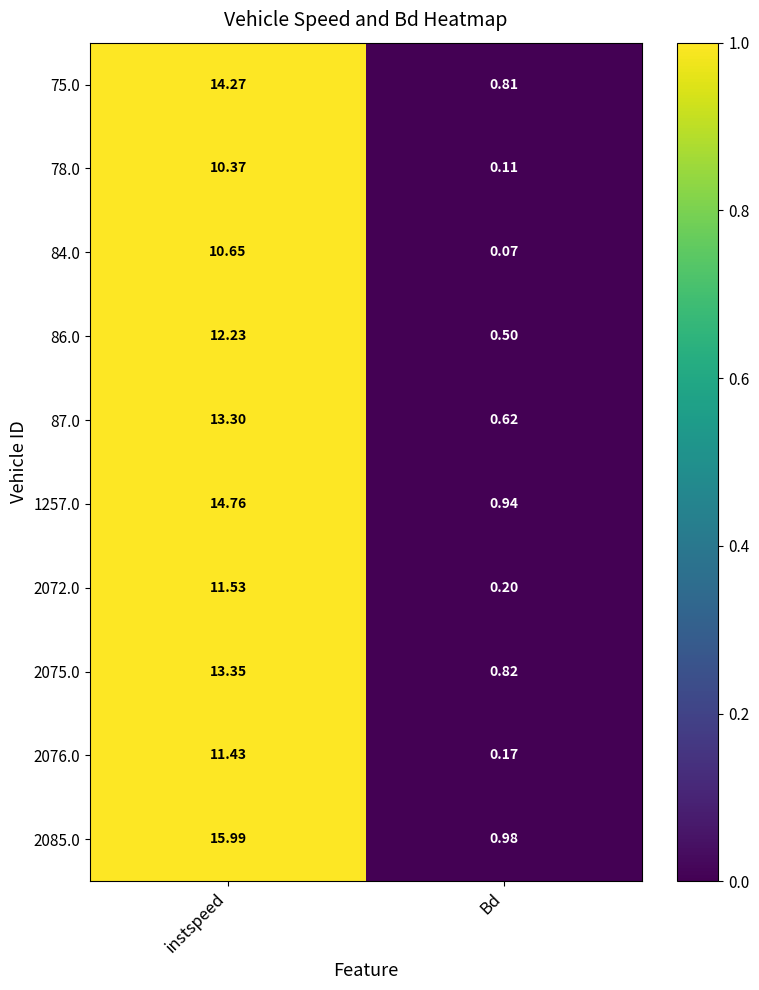

At which label is 86.0 closest to 6?

Bd